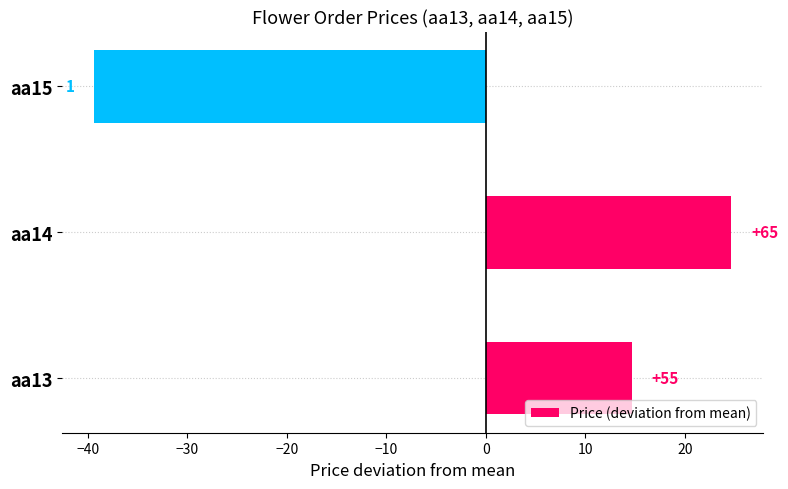

Are the bars horizontal?

Yes